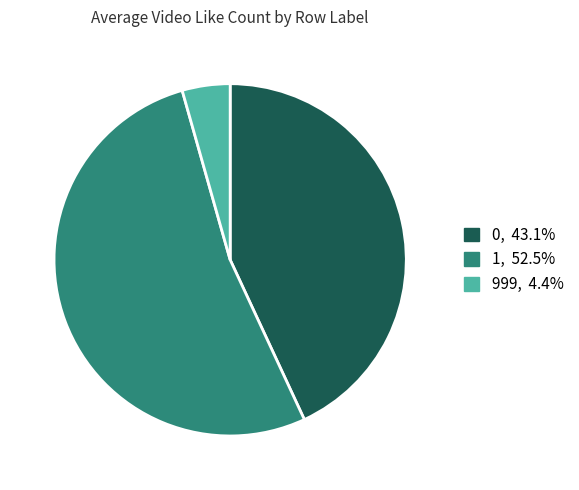

Is the sum of 0, 43.1% and 1, 52.5% greater than half?

Yes